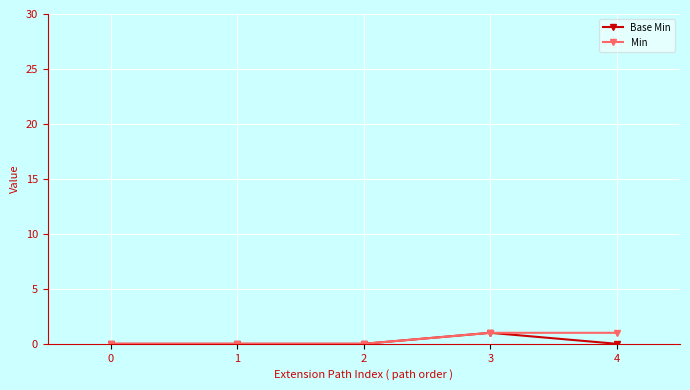

Is the value of Min at 4 greater than the value of Base Min at 1?

Yes